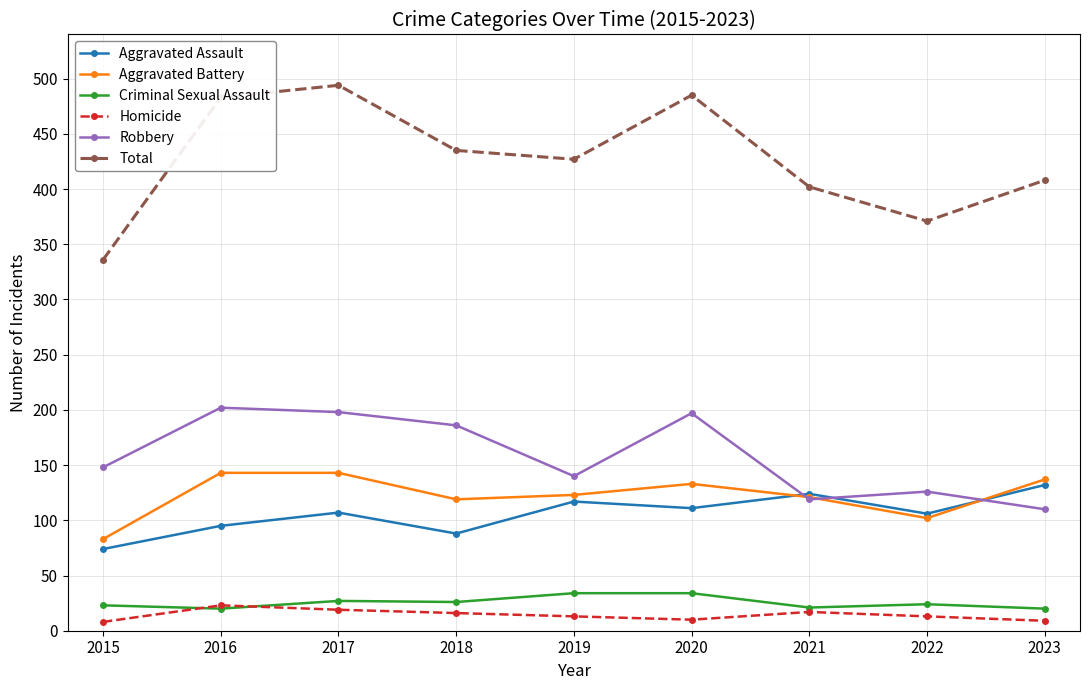

What is the difference between the Total values at 2016 and 2023?

75